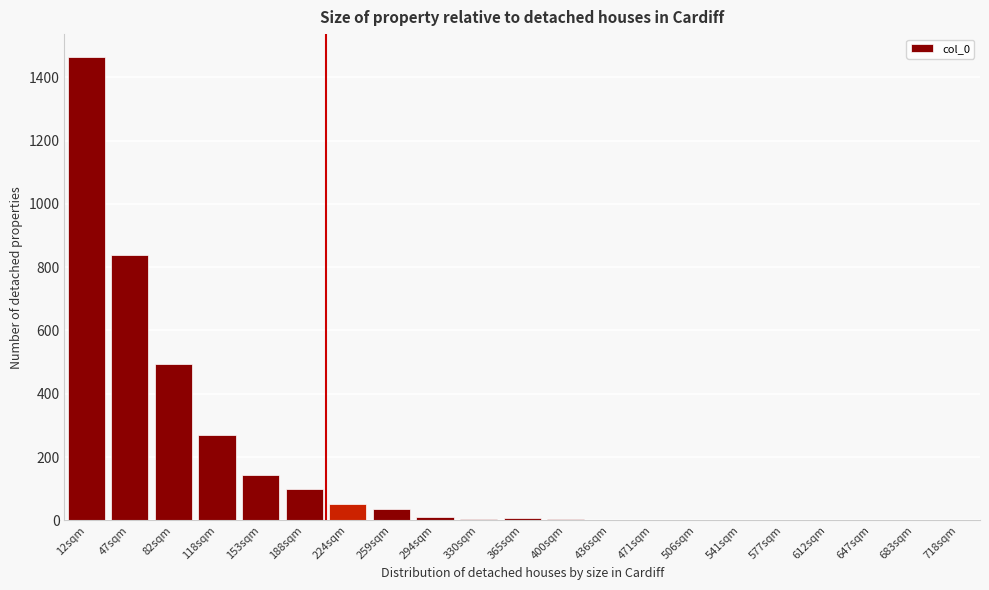

Is it true that the value at 224sqm is 53?

True